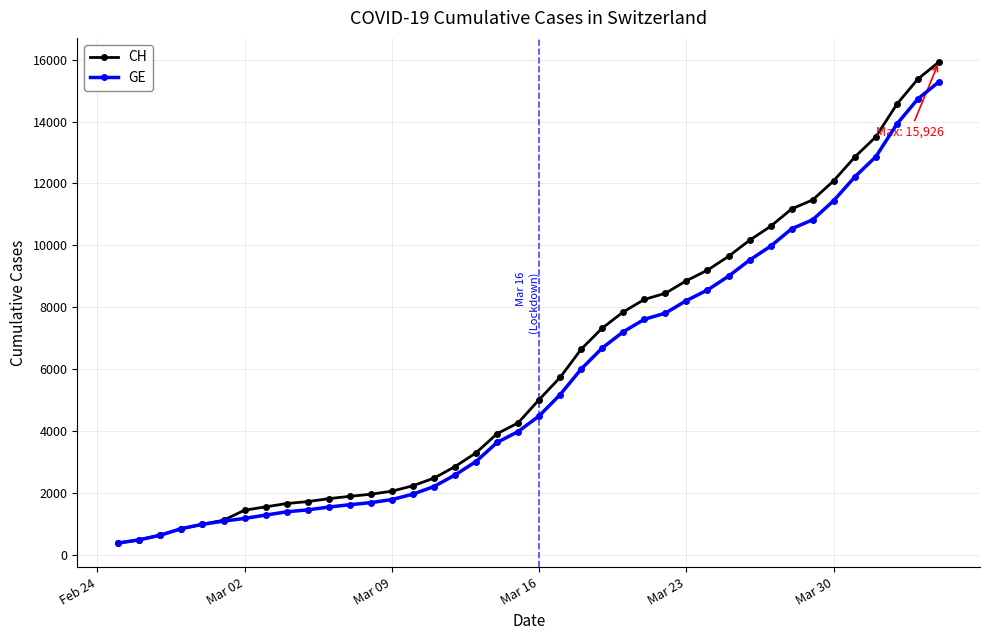

Which series has the largest range (max minus min)?

CH